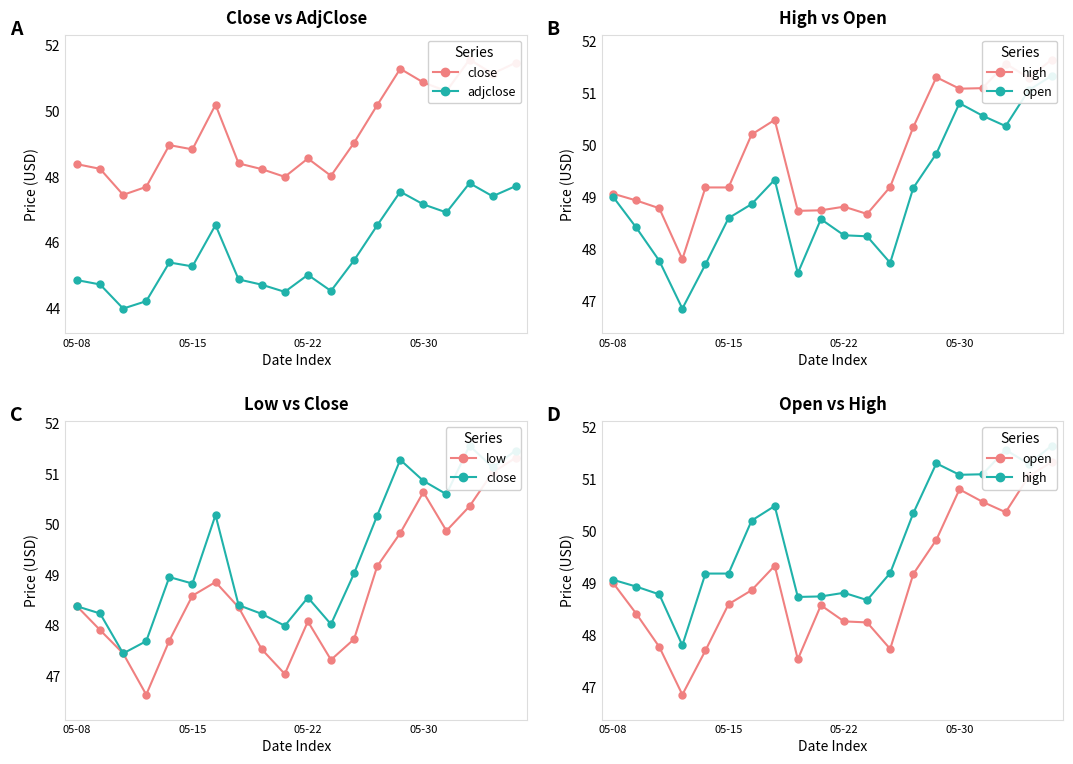

How many interior local peaks does the adjclose series have?

5